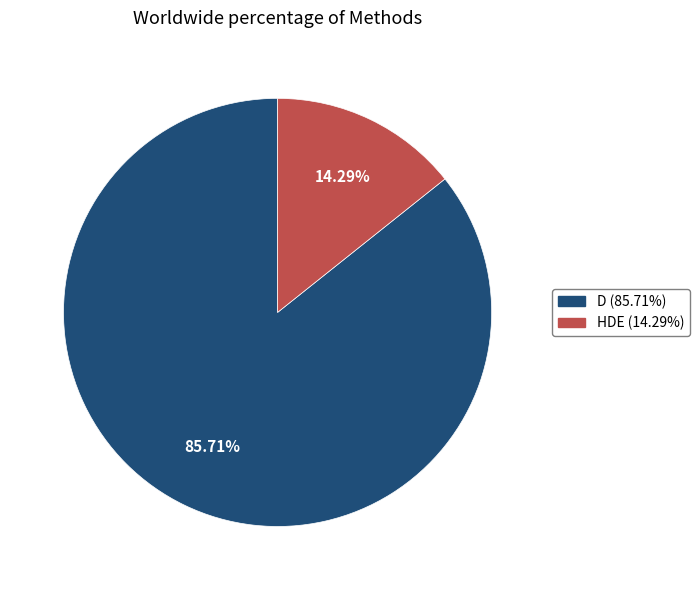

Is the sum of D and HDE greater than half?

Yes